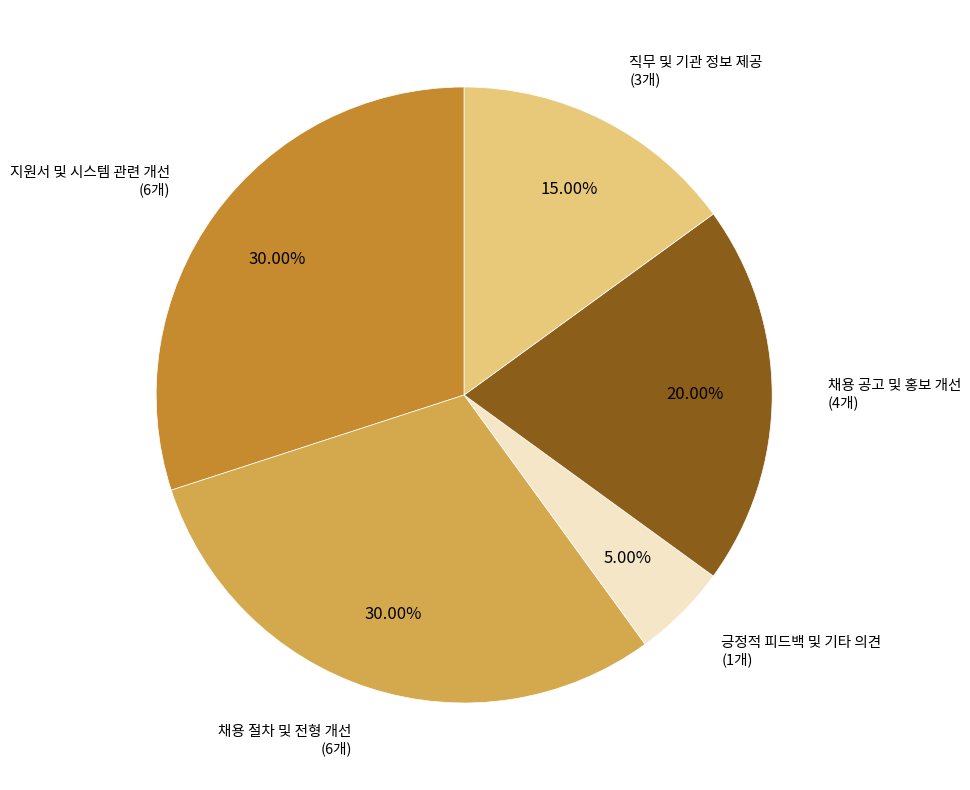

To the nearest percent, what is the difference between the largest and smallest slice percentages?

25%